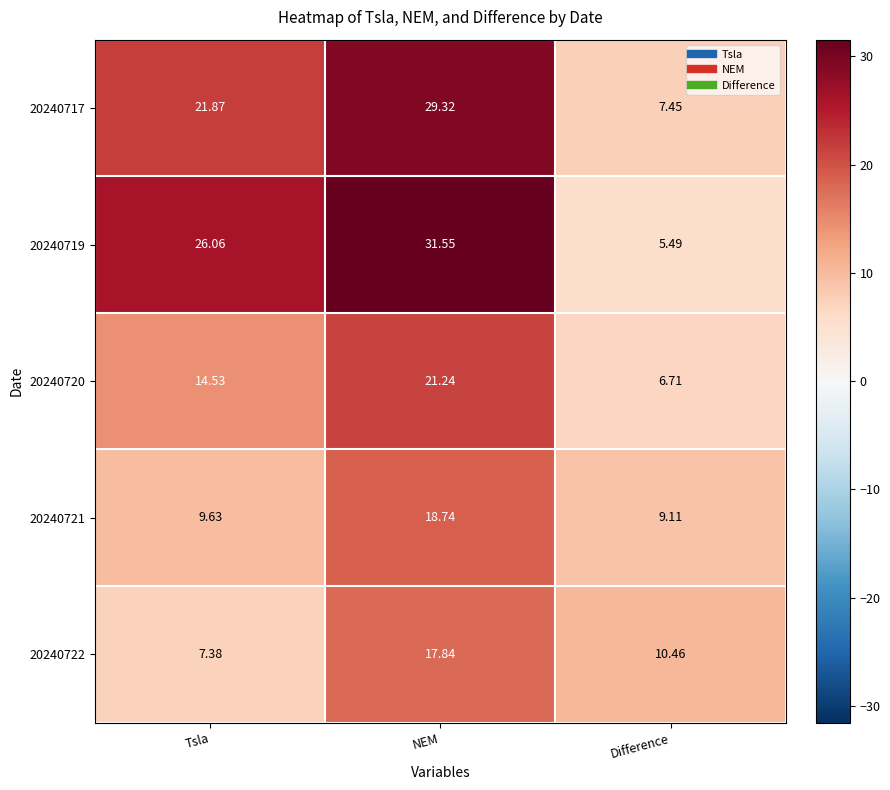

At which category is the sum across all series the highest?

NEM